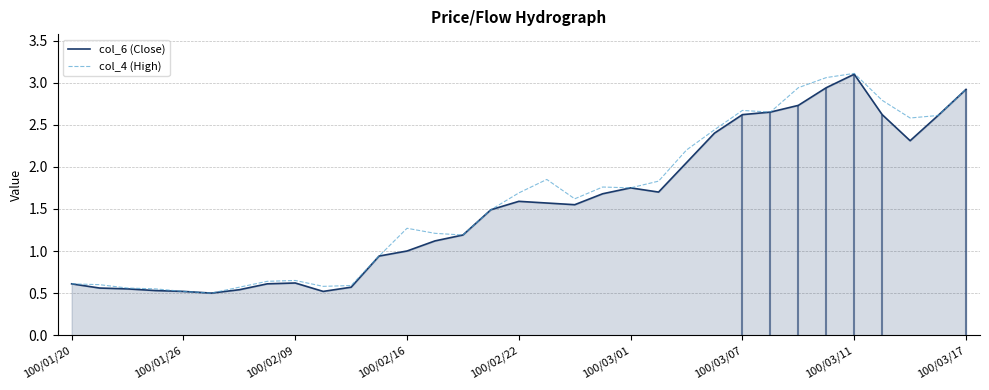

How many values in the col_4 (High) series exceed 1?

21